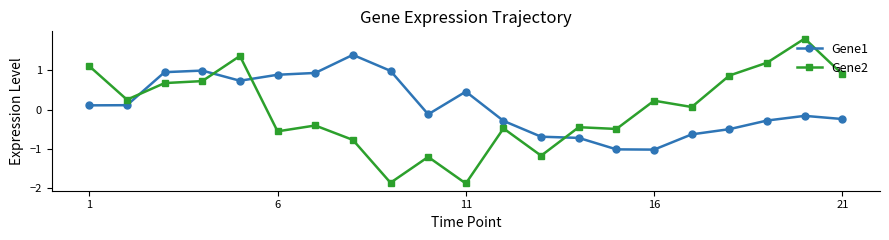

What is the average value of the Gene1 series?

0.1